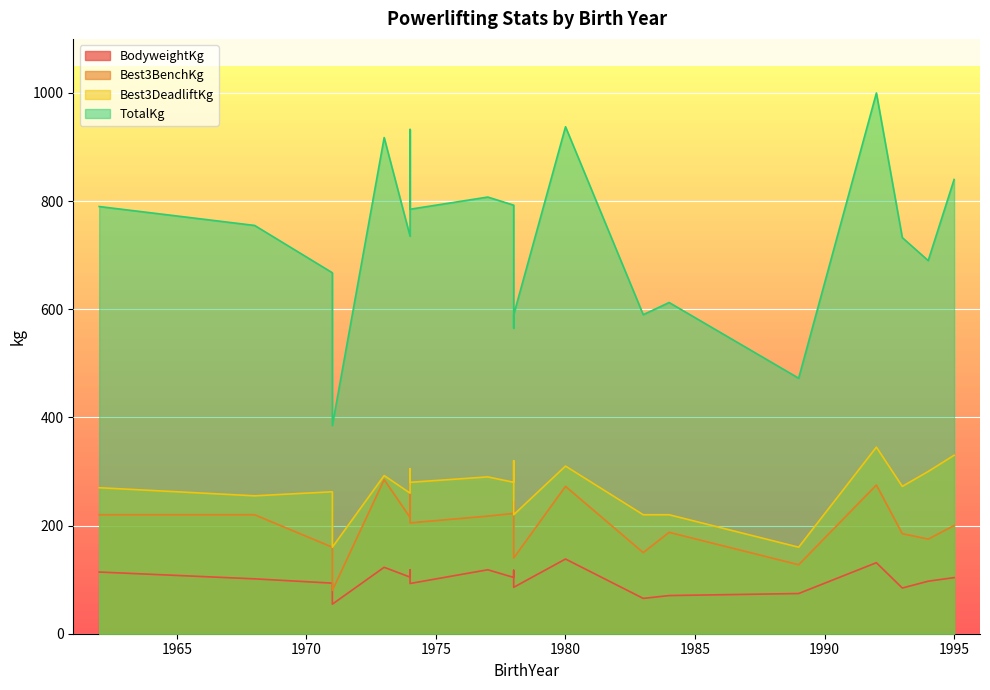

What is the difference between the Best3DeadliftKg values at 1978 and 1973?

27.5